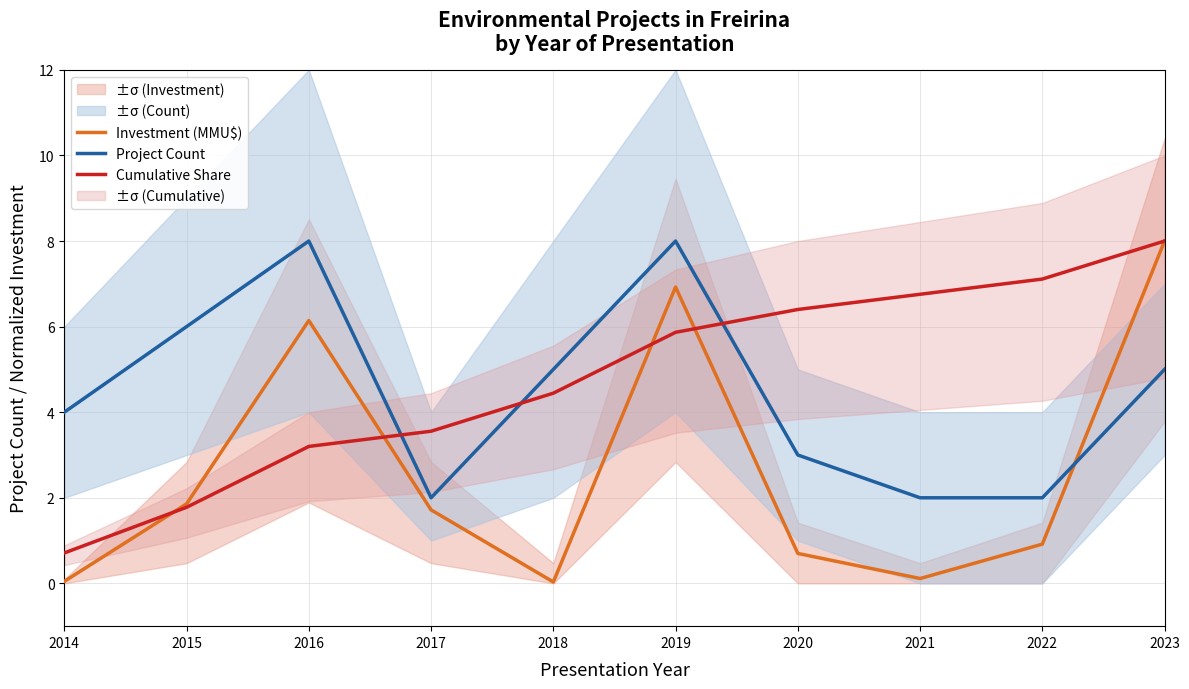

How many times do Investment (MMU$) and Cumulative Share cross each other?

4